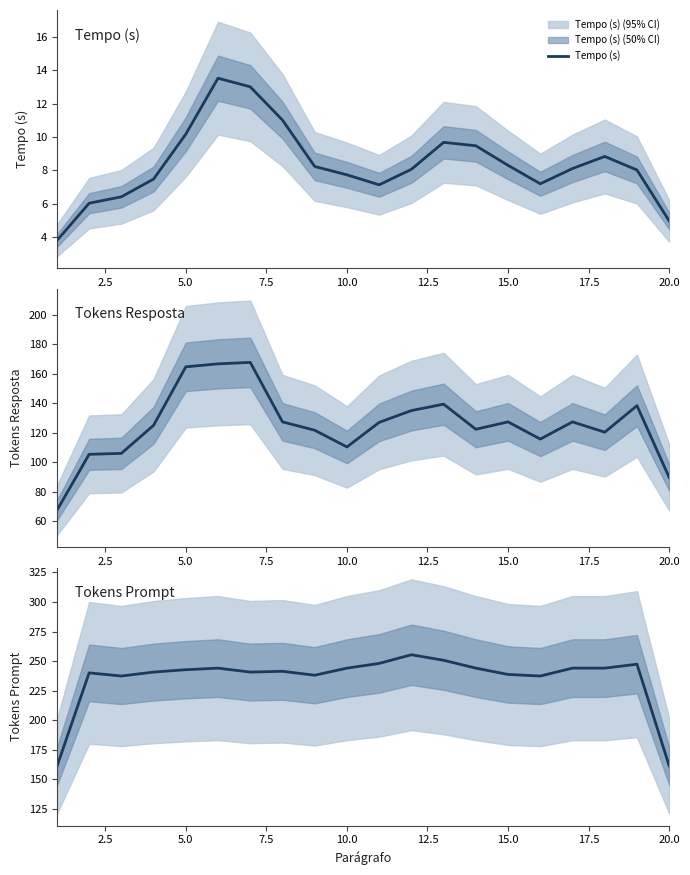

True or false: Tokens Resposta has a value of 92.4 at 12.

False